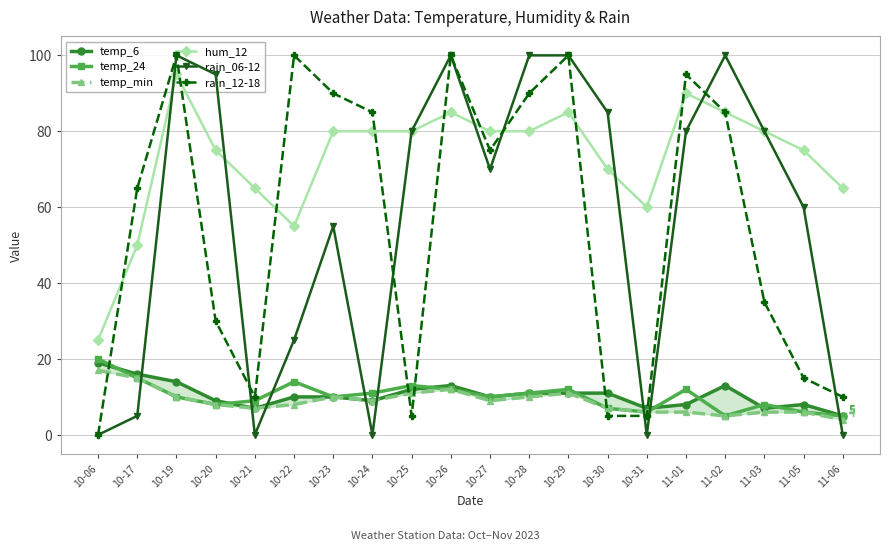

True or false: temp_min and temp_6 cross at least once.

False